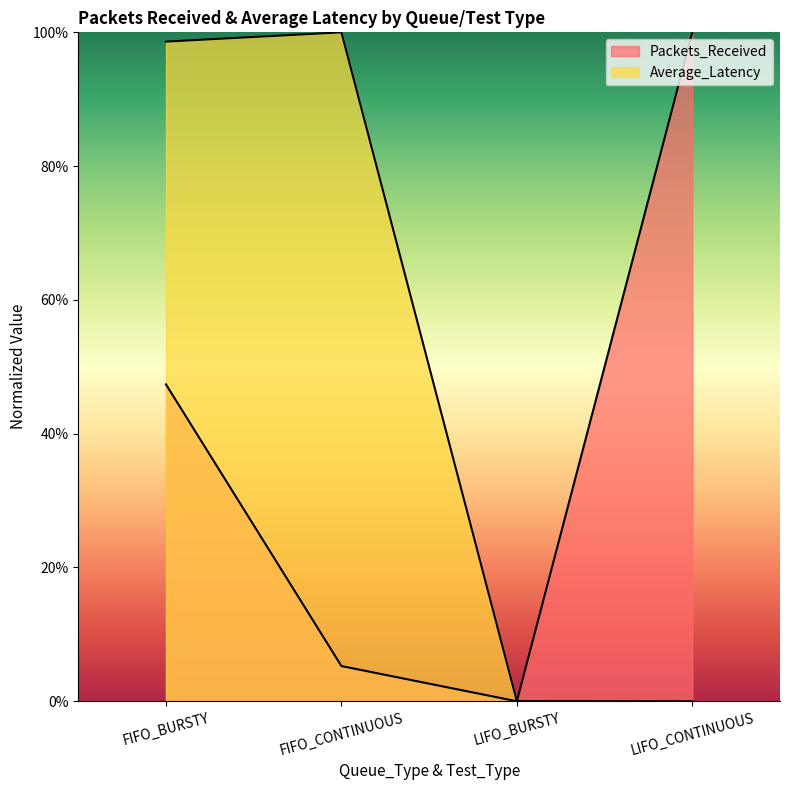

What is the difference between the maximum and second lowest values in the Packets_Received series?

94.7